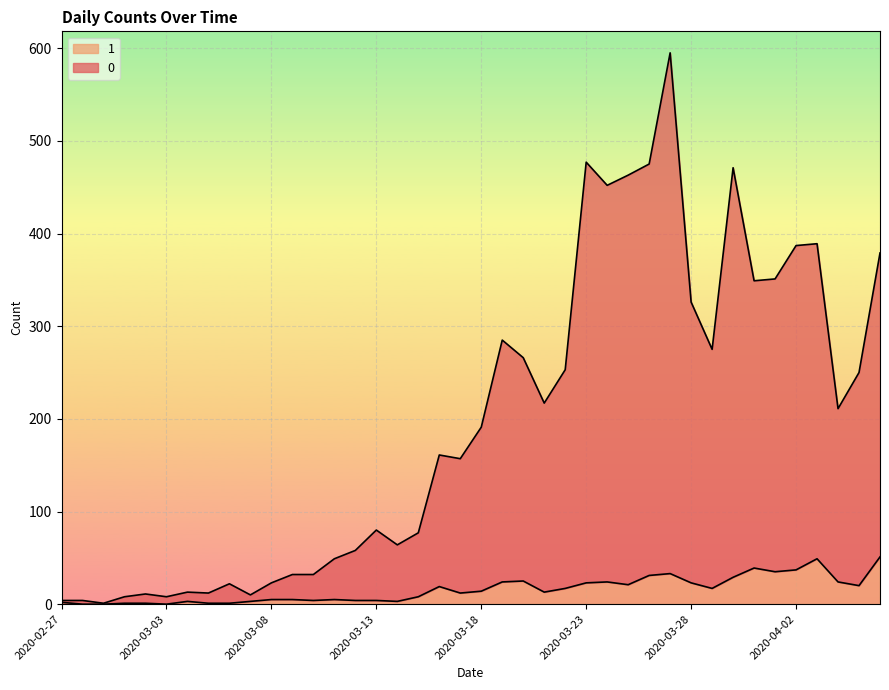

Read the 1 value at 2020-03-12.

4